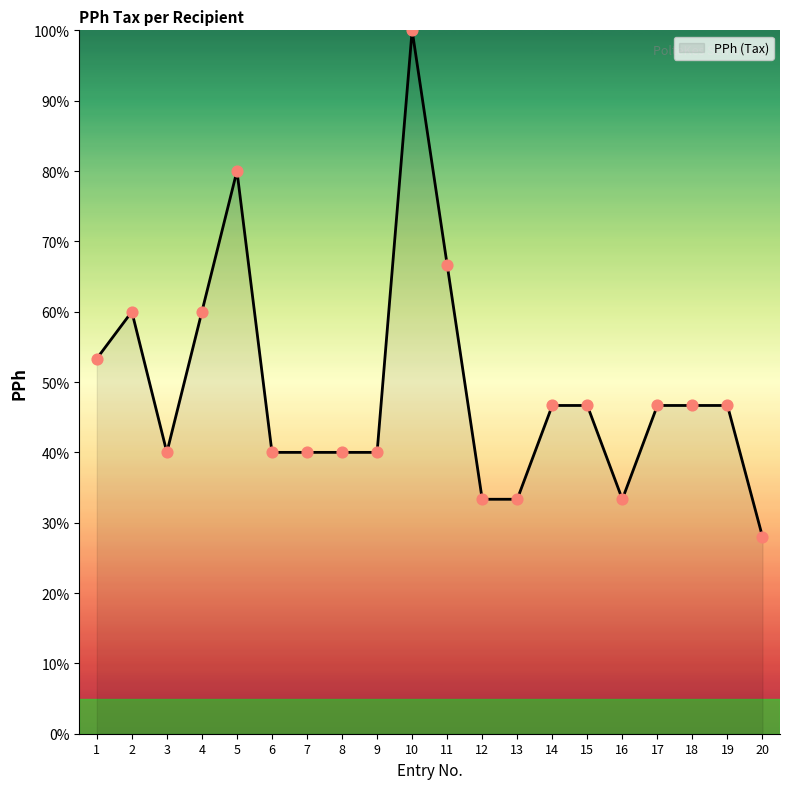

What is the ratio of the value at 19 to the value at 1?

0.9